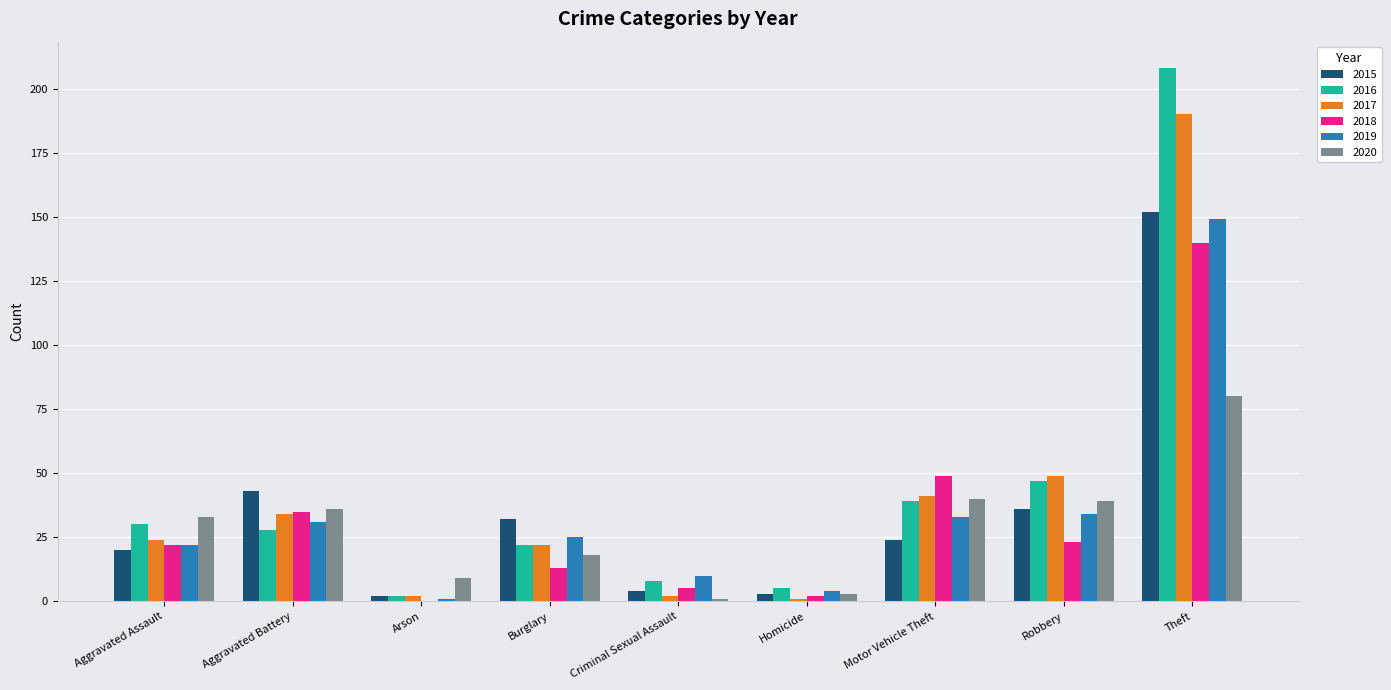

What is the sum of the 2018 values at Criminal Sexual Assault and Motor Vehicle Theft?

54